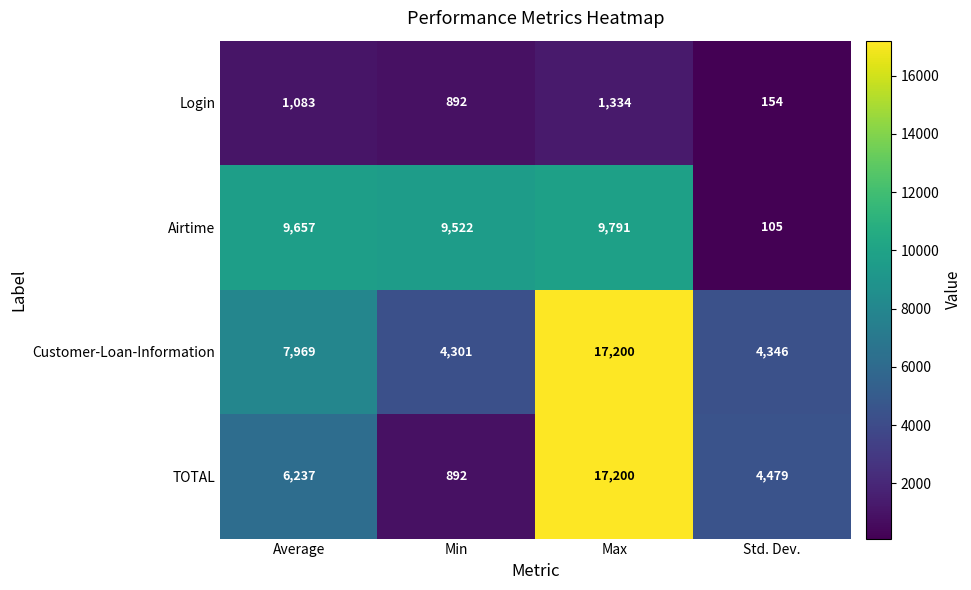

Rank the series at Average from lowest to highest value.

Login, TOTAL, Customer-Loan-Information, Airtime